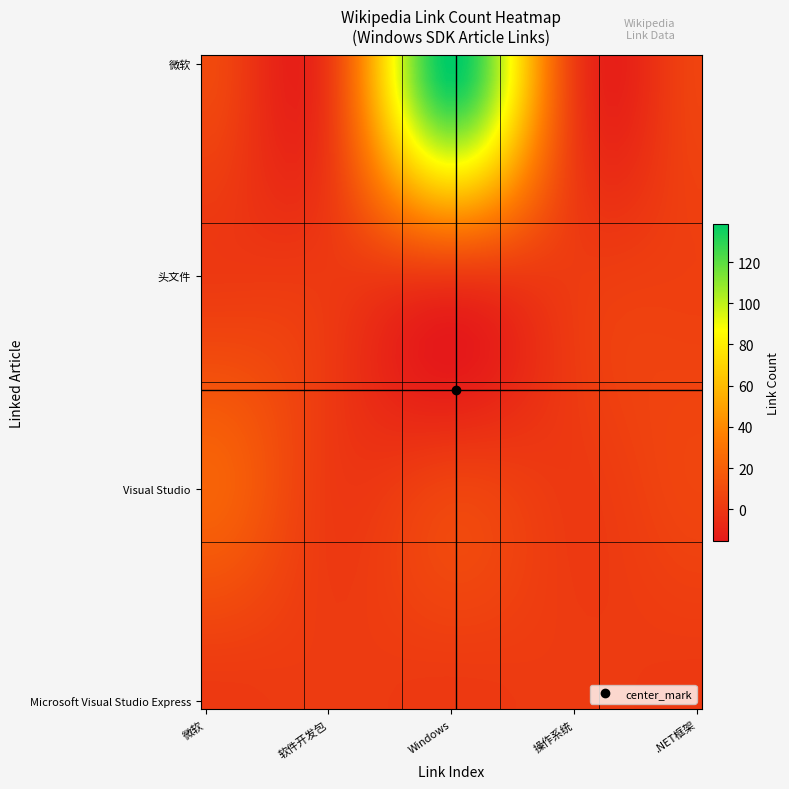

Reading left to right, extract all data points from this chart.

微软=9	软件开发包=1	Windows=139	操作系统=2	.NET框架=6	头文件=1	库文件=1	Windows API=1	Windows 98=2	Windows Vista=4	Visual Studio=22	MSDN技术资源库=1	CD=6	DVD=1	Windows 95=7	Microsoft Visual Studio Express=1	Windows XP=2	CAPICOM=1	XAMLPad=2	IIS=1